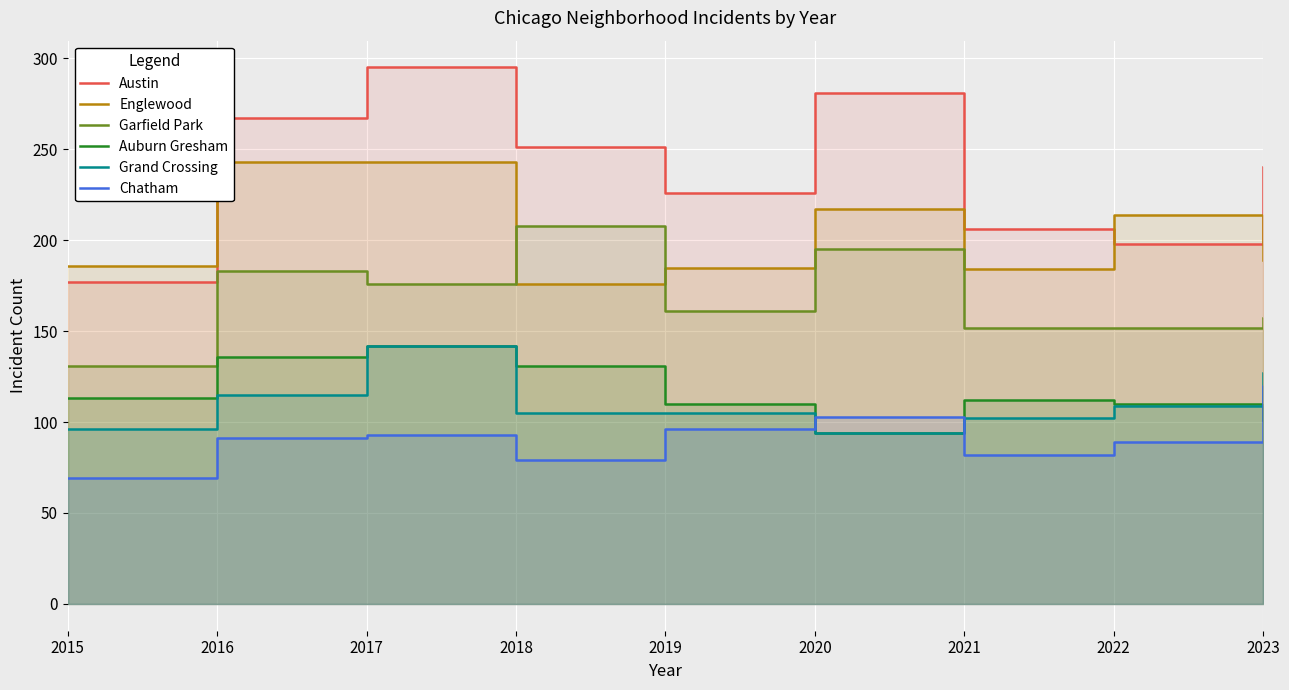

How many series are shown in this chart?

6